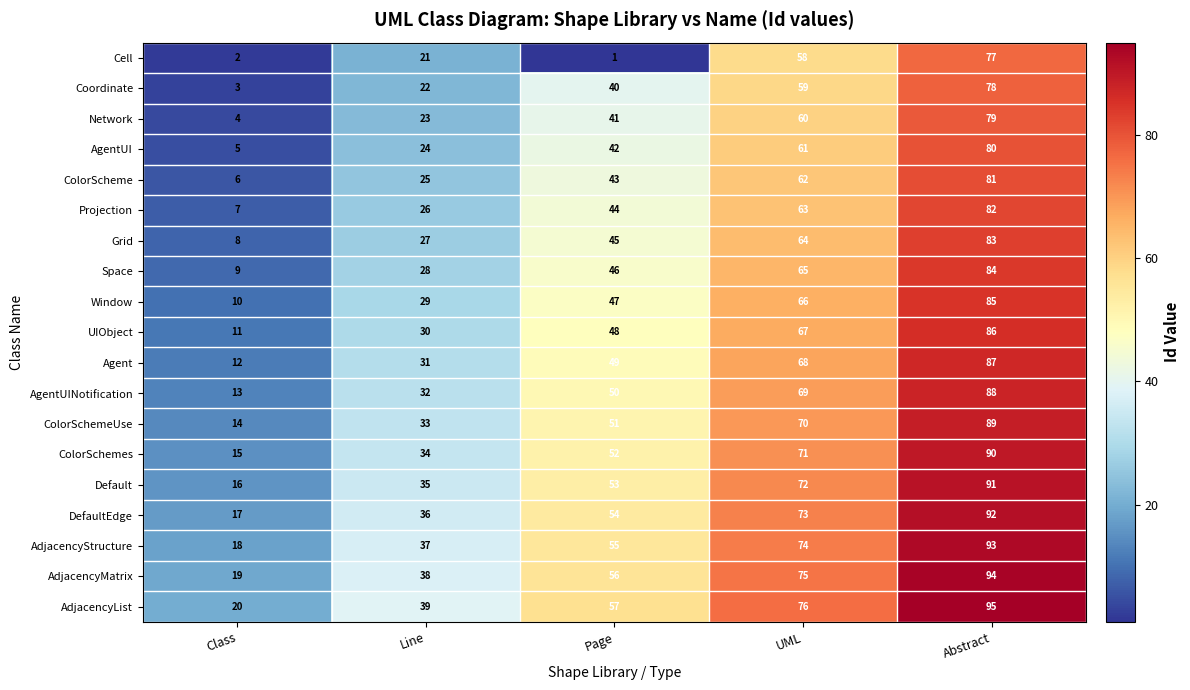

Which series has the largest range (max minus min)?

Cell